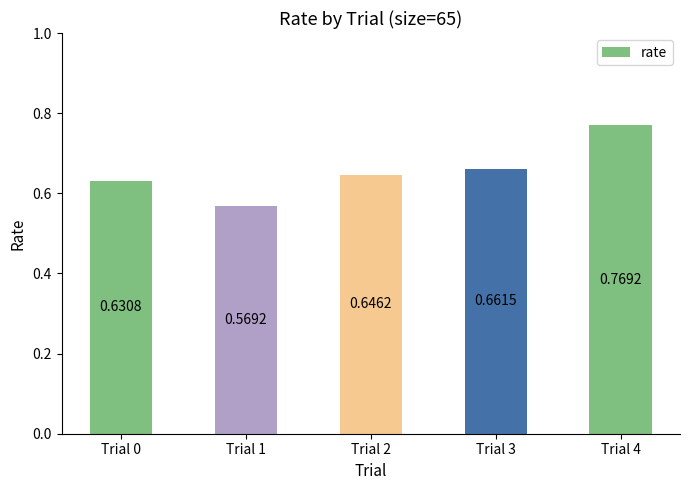

How many values are between 0 and 1?

5